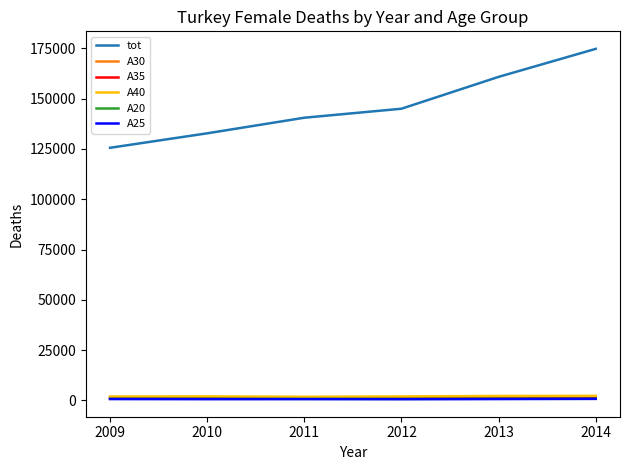

Between 2010 and 2013, which series saw the biggest shift?

tot